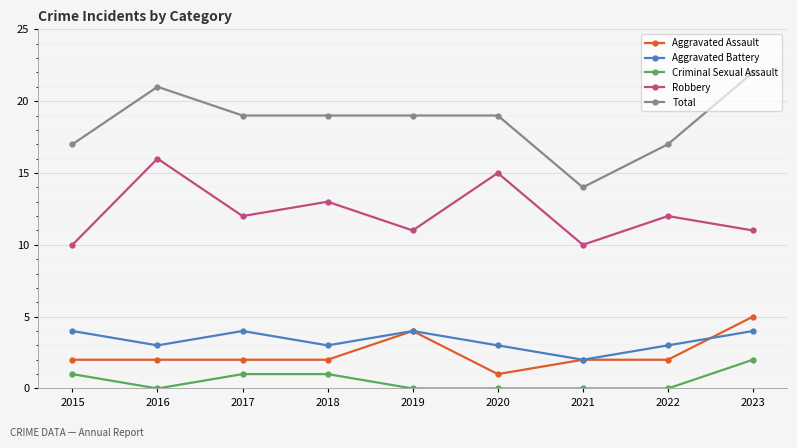

Does the chart display data point markers on the line(s)?

Yes